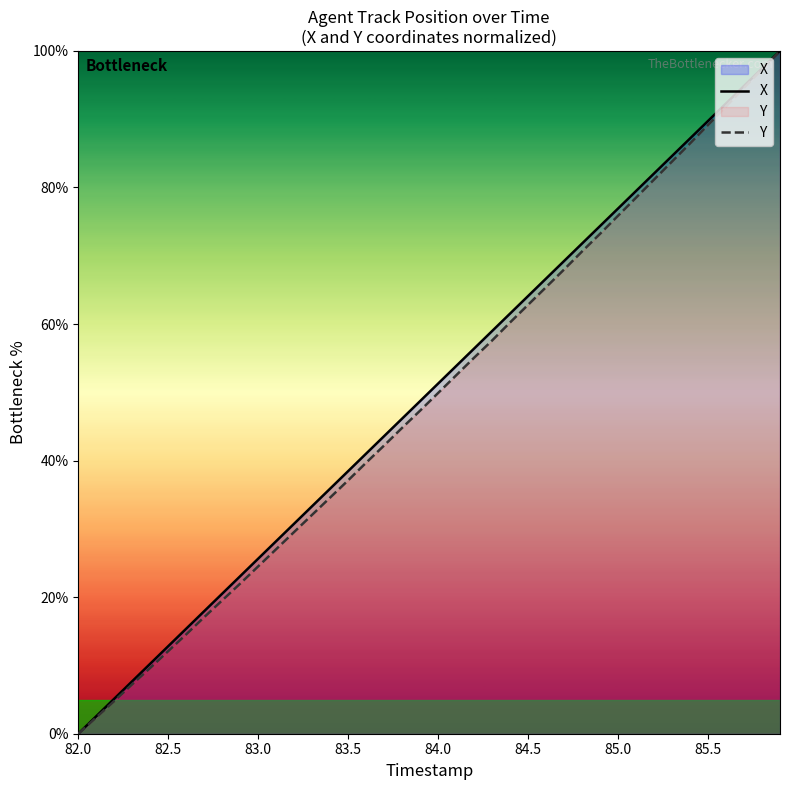

The X series shows 111.1 at 84.5. True or false?

False